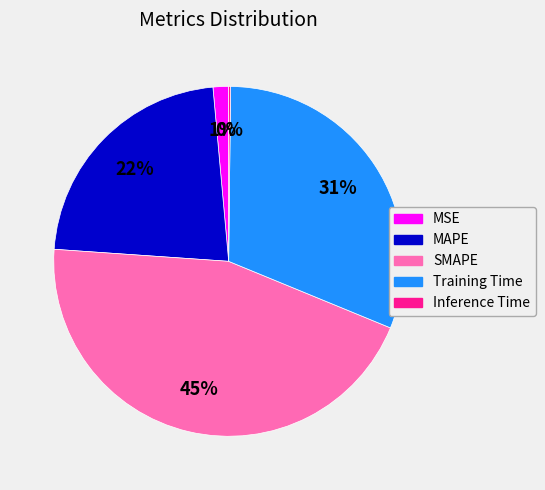

To the nearest percent, what percentage of the pie is MSE?

1%